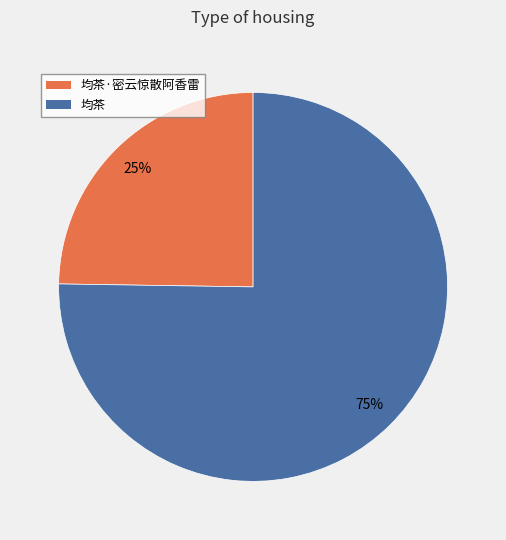

How many segments does this pie chart have?

2